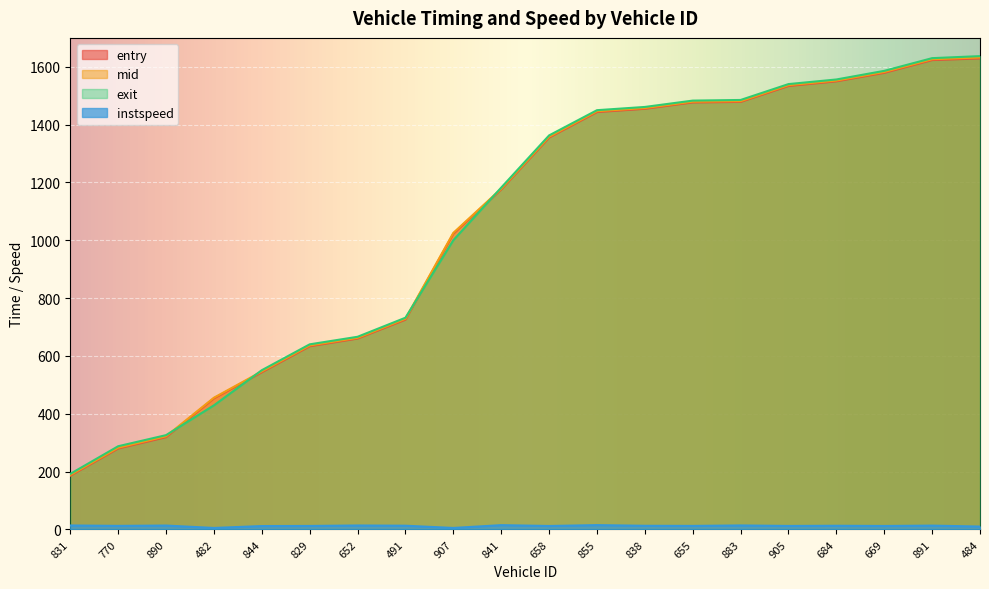

Where is exit nearest to the value 914?

907